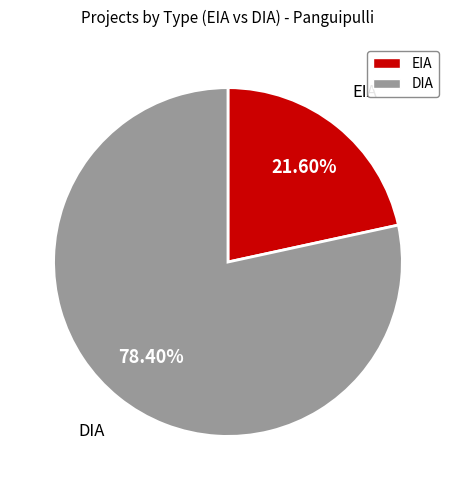

To the nearest percent, what portion does EIA represent?

22%